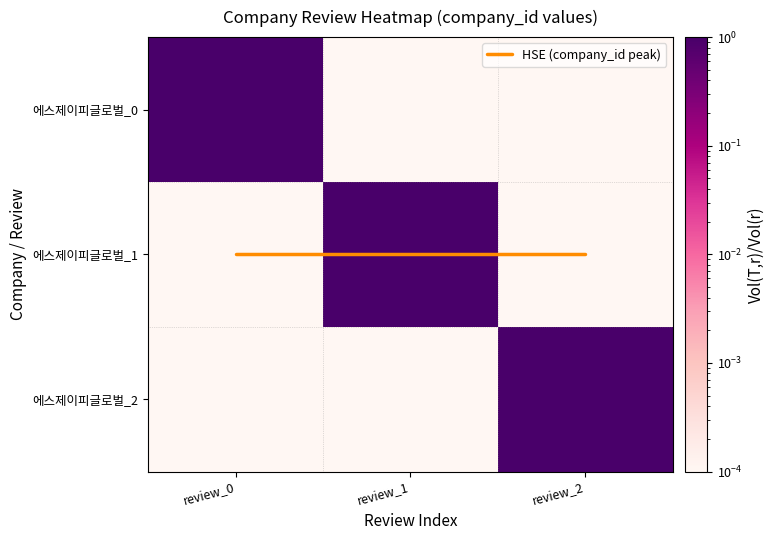

Is the value of 에스제이피글로벌_0 at review_0 greater than the value of 에스제이피글로벌_2 at review_1?

Yes